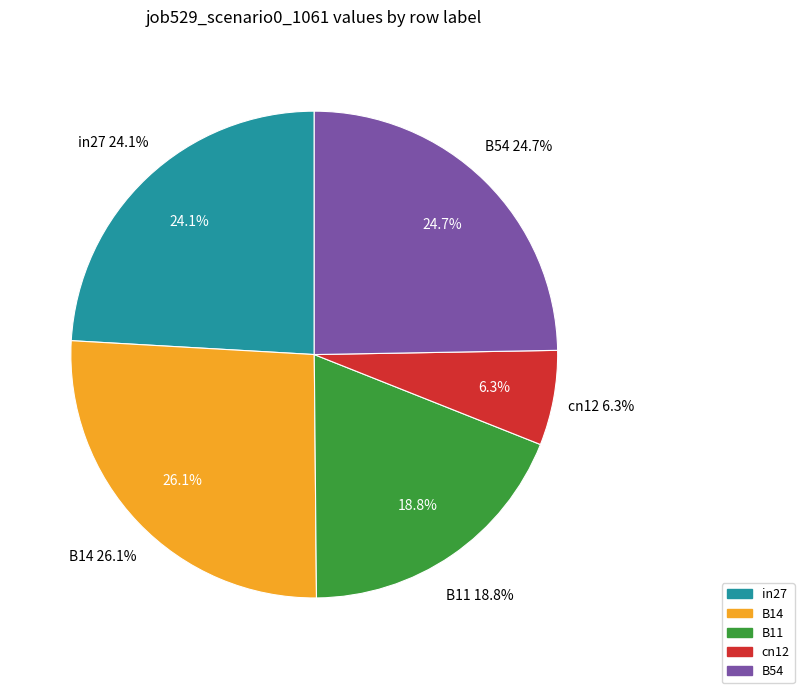

How many segments does this pie chart have?

5